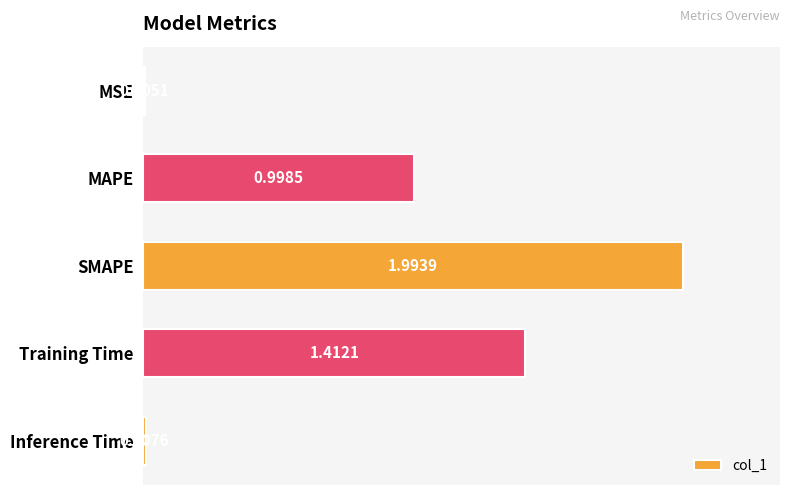

Which category has the highest value across all series?

SMAPE